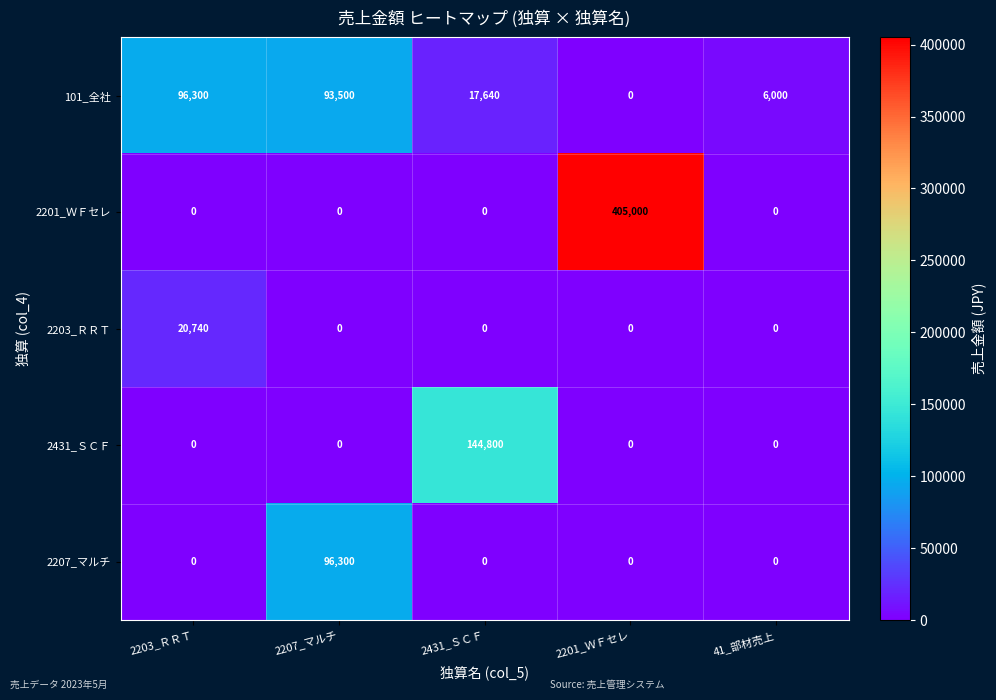

How many distinct data groups are displayed?

5